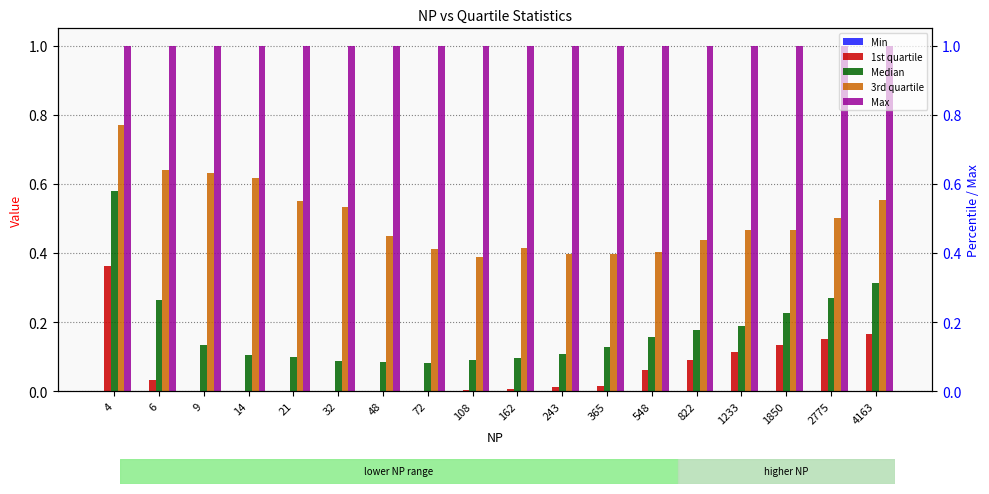

What is the value of the Median bar at the 7th from the left?

0.1